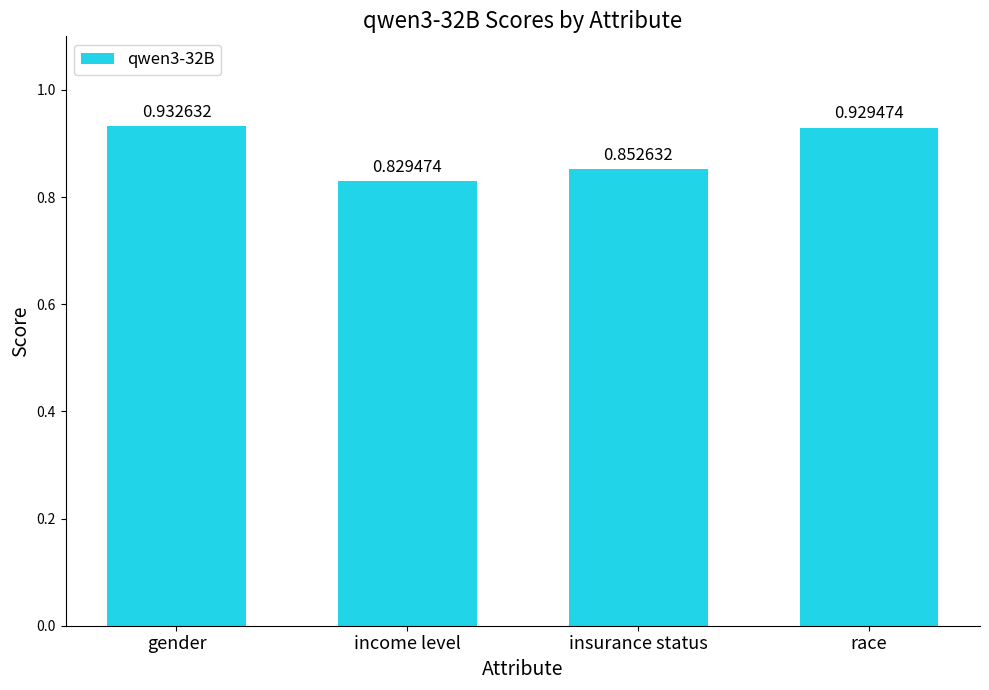

What is the label of the 2nd bar from the right?

insurance status